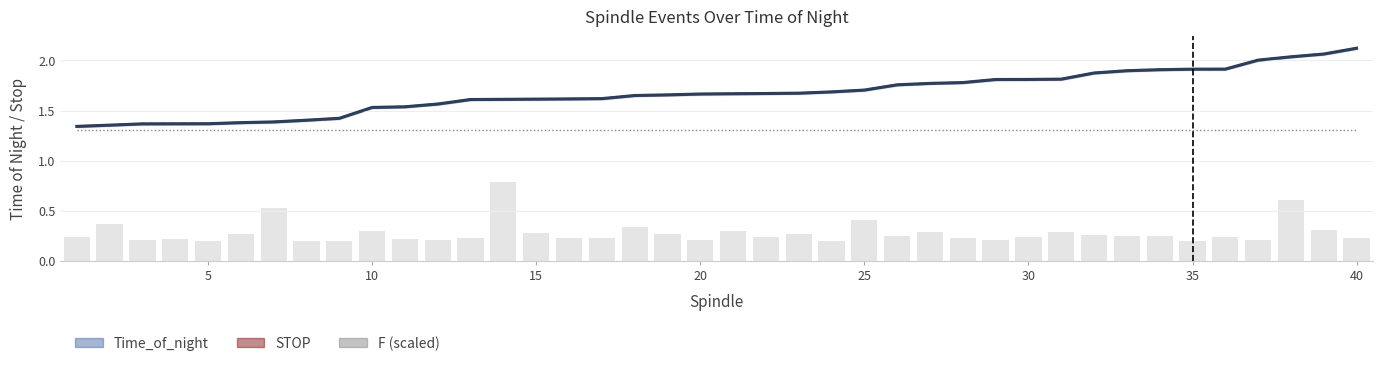

What is the sum of all Time_of_night values?

66.9